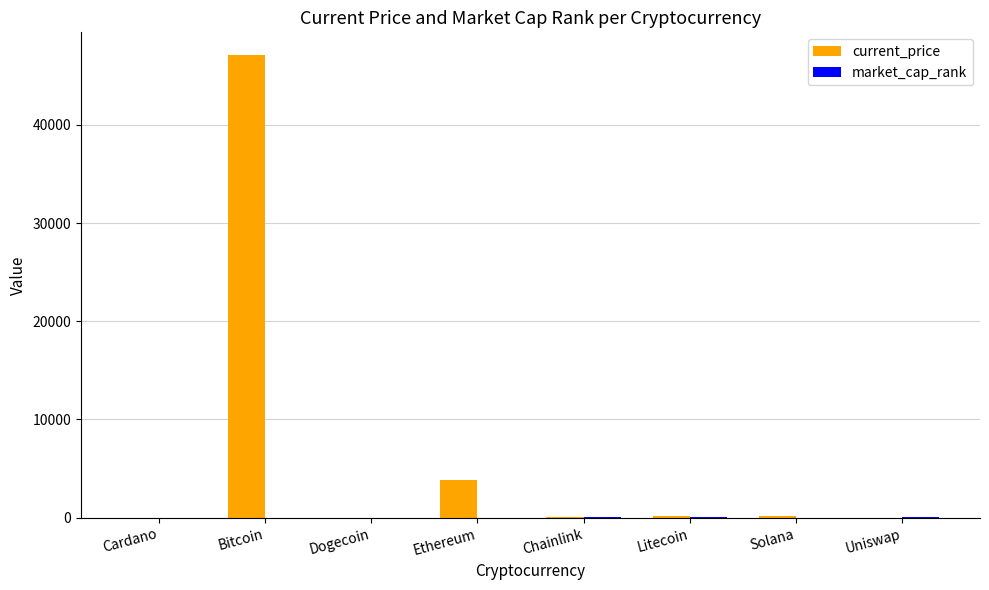

What is the spread (max minus min) of values at Cardano?

5.8